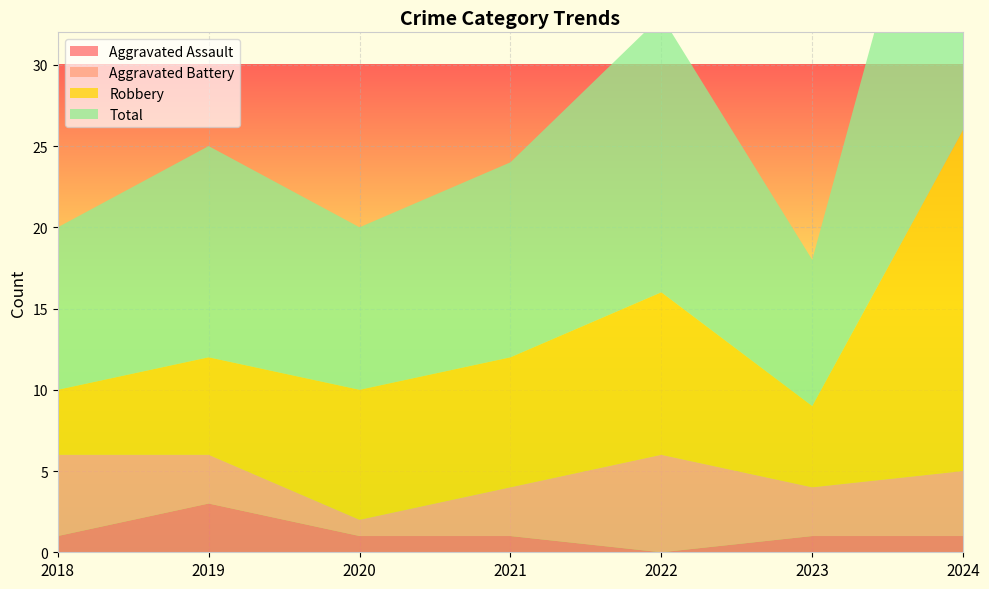

Reading right to left, what are all the values shown in this chart?

Aggravated Assault: 1	1	0	1	1	3	1
Aggravated Battery: 4	3	6	3	1	3	5
Robbery: 21	5	10	8	8	6	4
Total: 26	9	17	12	10	13	10